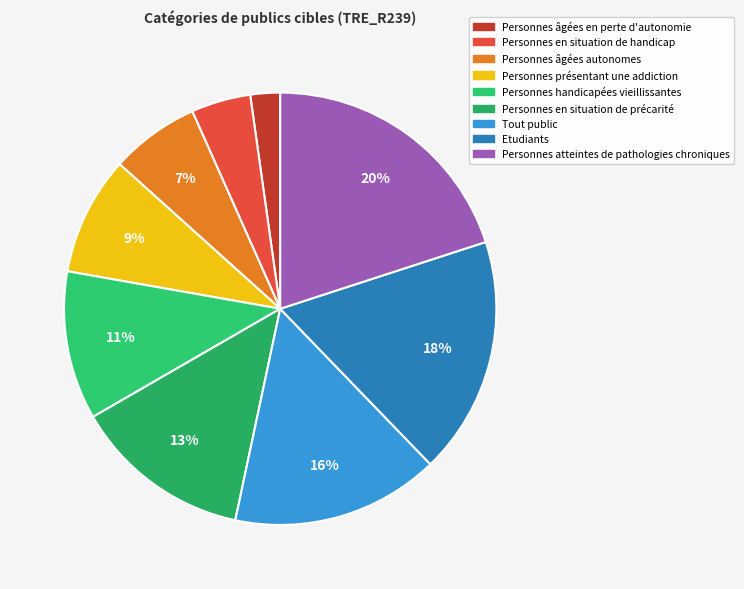

Combined, do Personnes atteintes de pathologies chroniques and Tout public account for over 50%?

No